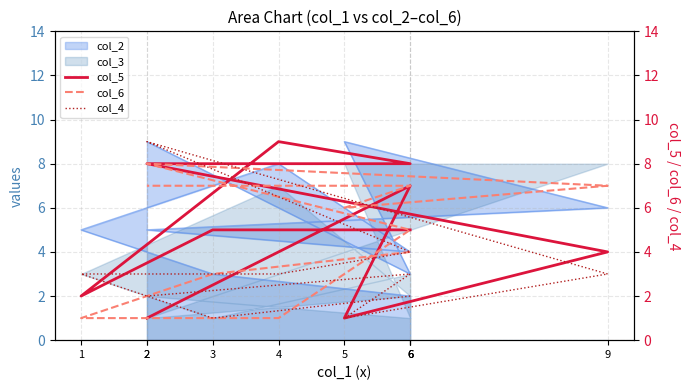

Which category has the highest value across all series?

4